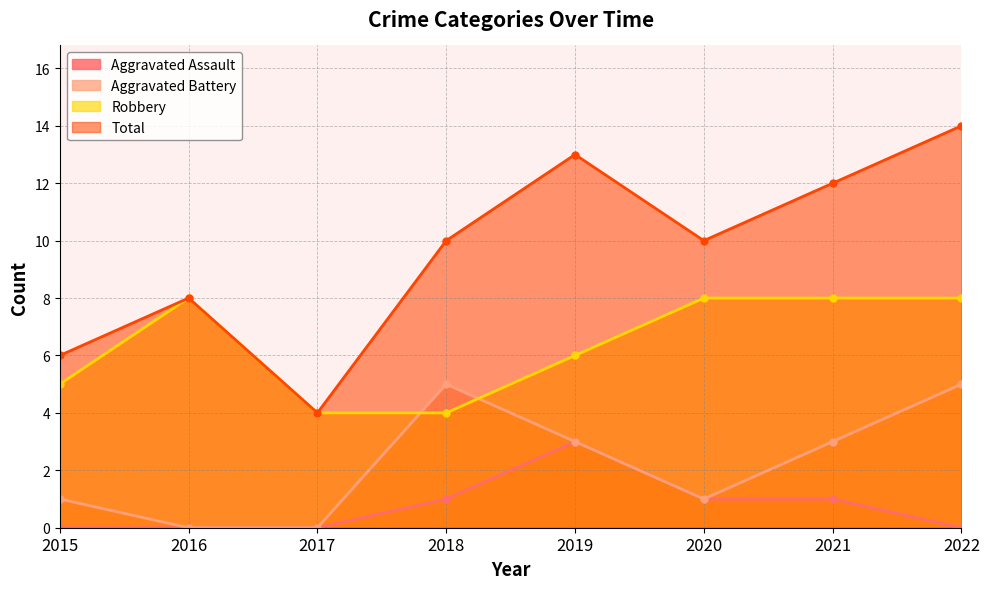

What is the maximum value for Robbery?

8